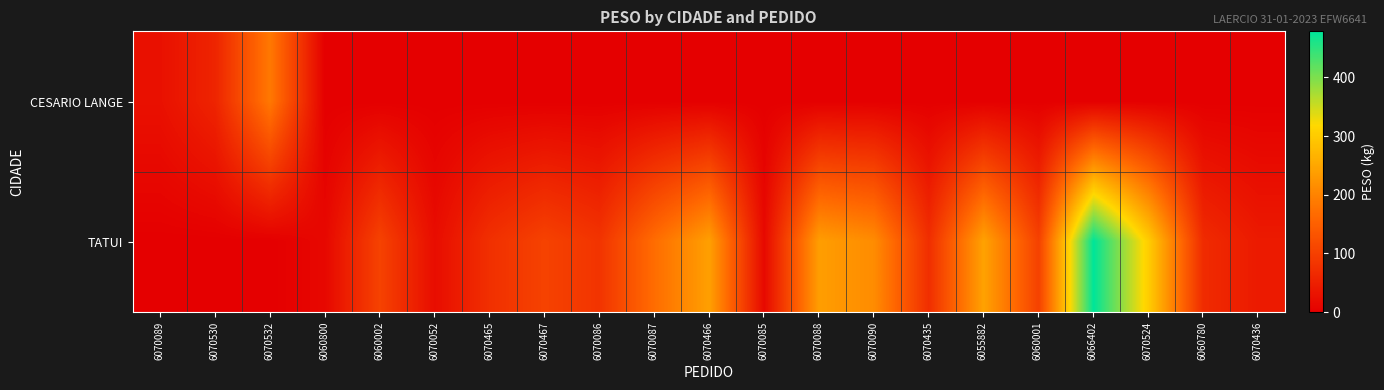

At 6055882, list the series in order from largest to smallest.

TATUI, CESARIO LANGE